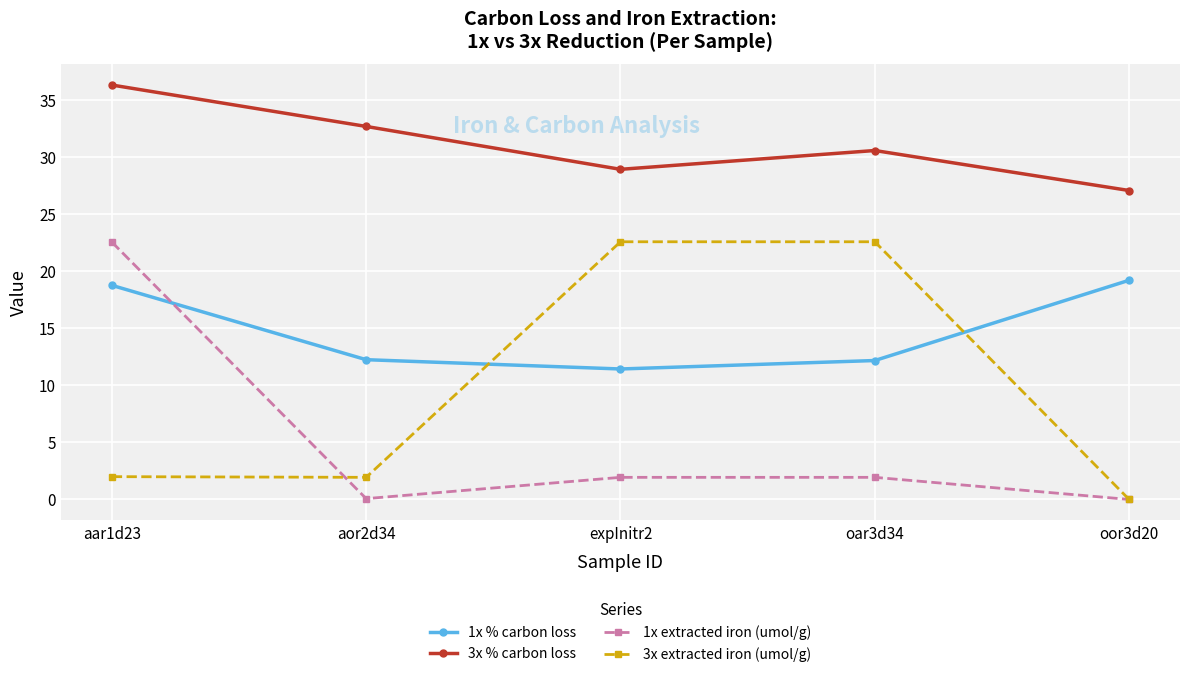

How many times do 1x % carbon loss and 3x extracted iron (umol/g) cross each other?

2